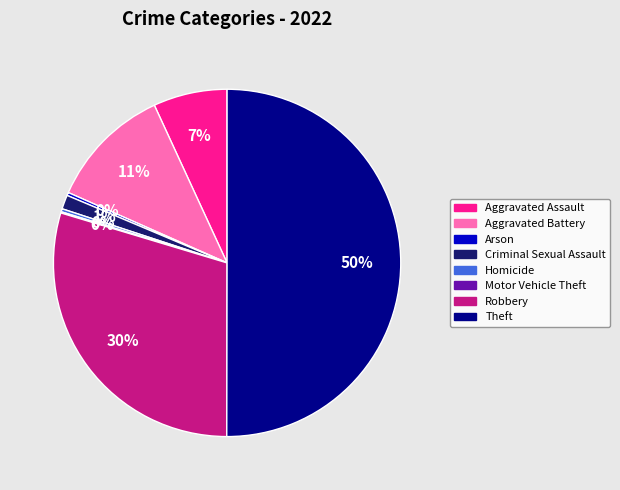

To the nearest percent, what portion does Aggravated Assault represent?

7%